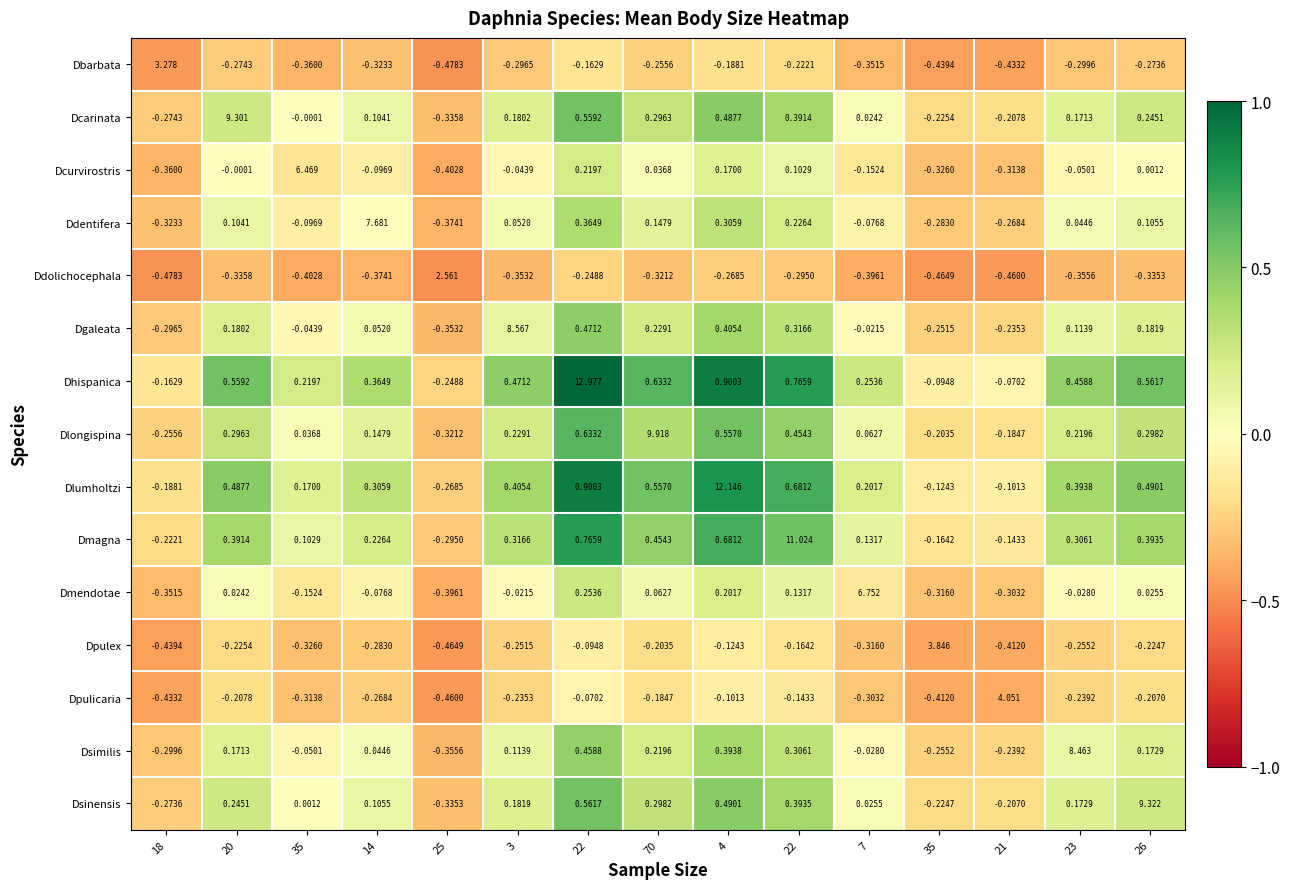

Which series has the largest total across all categories?

Dhispanica